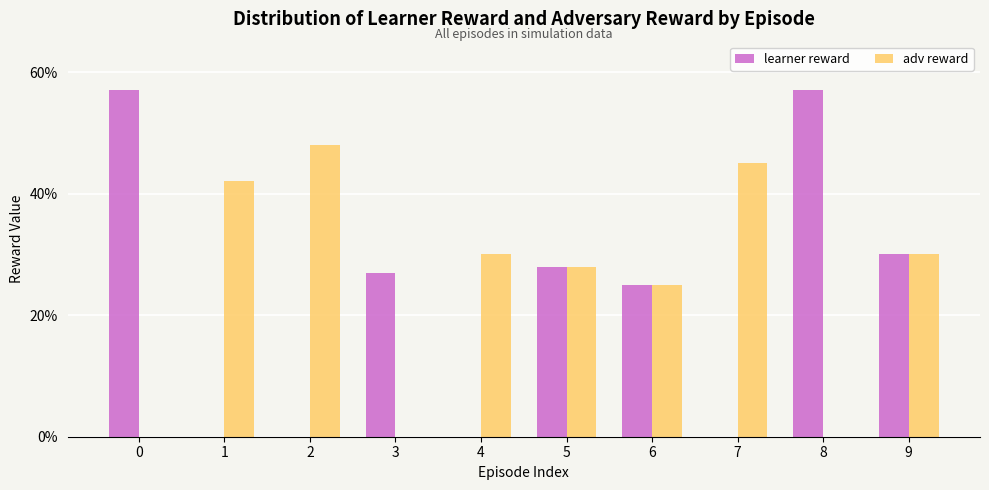

Count the number of categories in the chart.

10